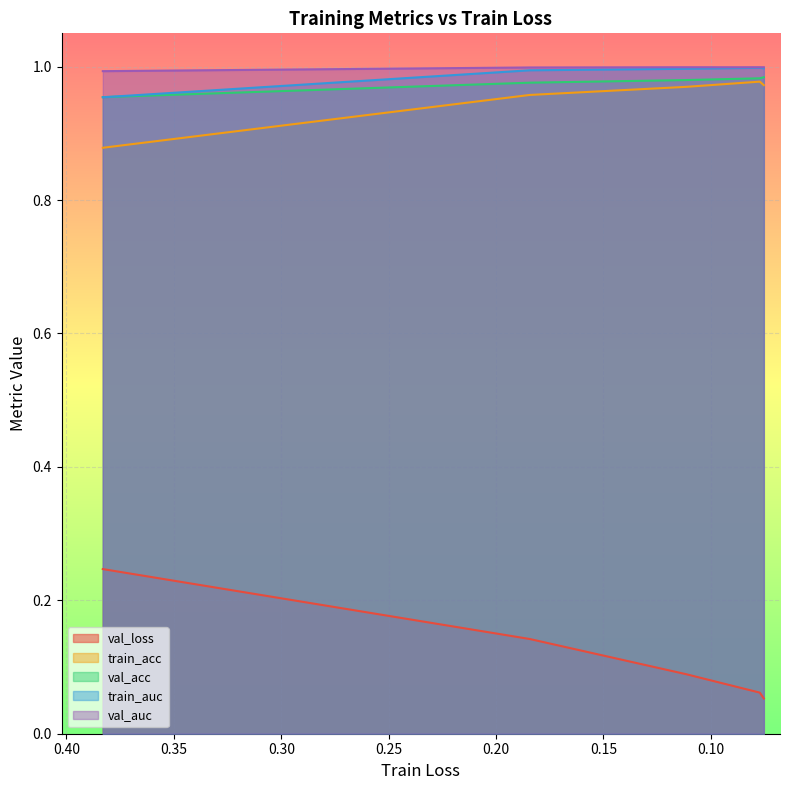

What is the total value across all series at 0.20?

4.0